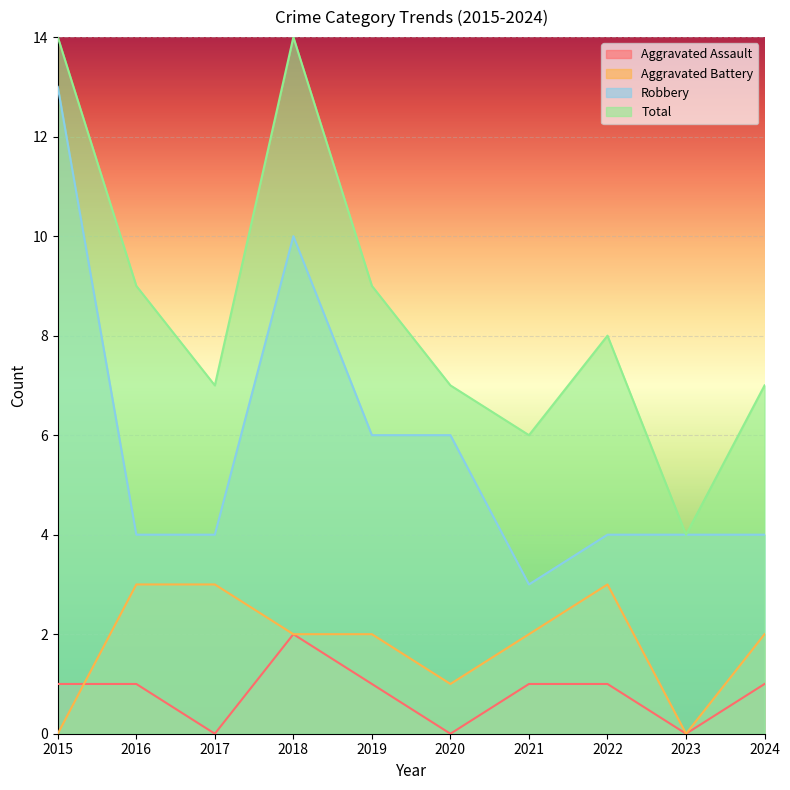

Which category has the highest value in the Aggravated Assault series?

2018